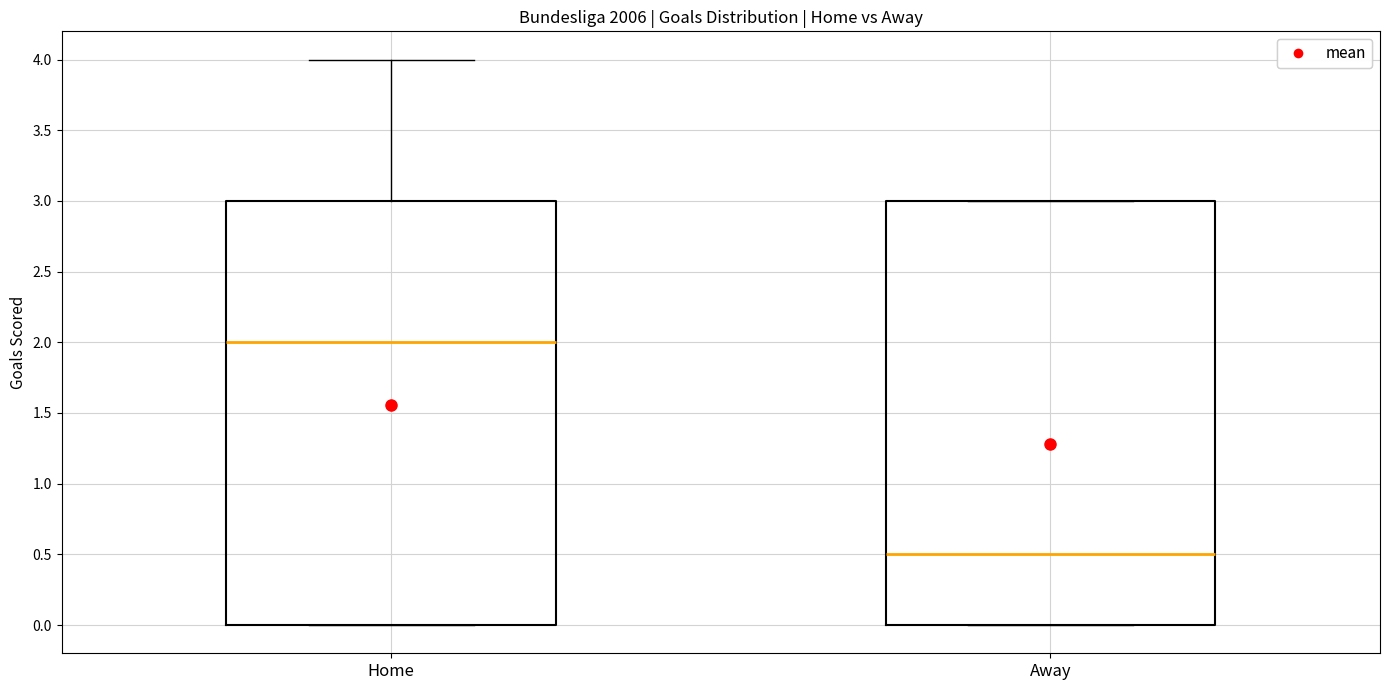

Reading left to right, read every box against the y-axis: the position of its median line, the range the box covers, and the ends of its whiskers. The values are not printed on the chart, so give them approximately, as read against the axis.

Home: median 2.0, box 0.0 to 3.0, whiskers 0.0 to 4.0
Away: median 0.5, box 0.0 to 3.0, whiskers 0.0 to 3.0